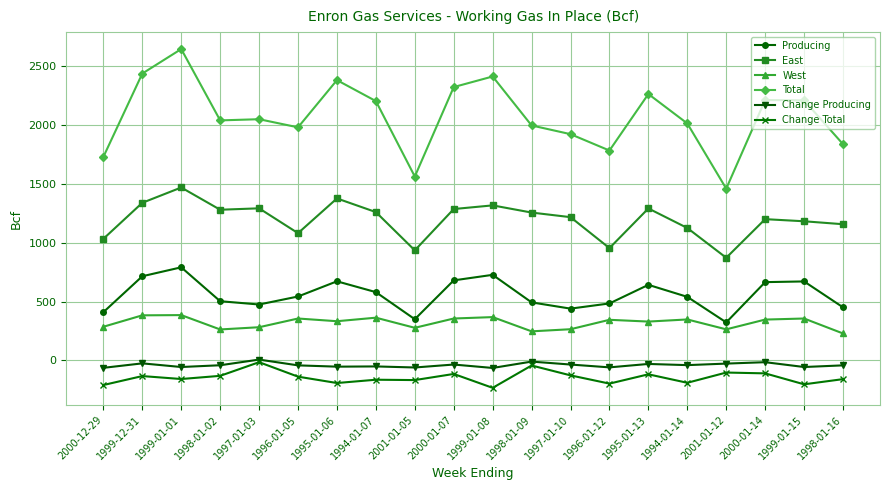

Which category has the highest value across all series?

1999-01-01